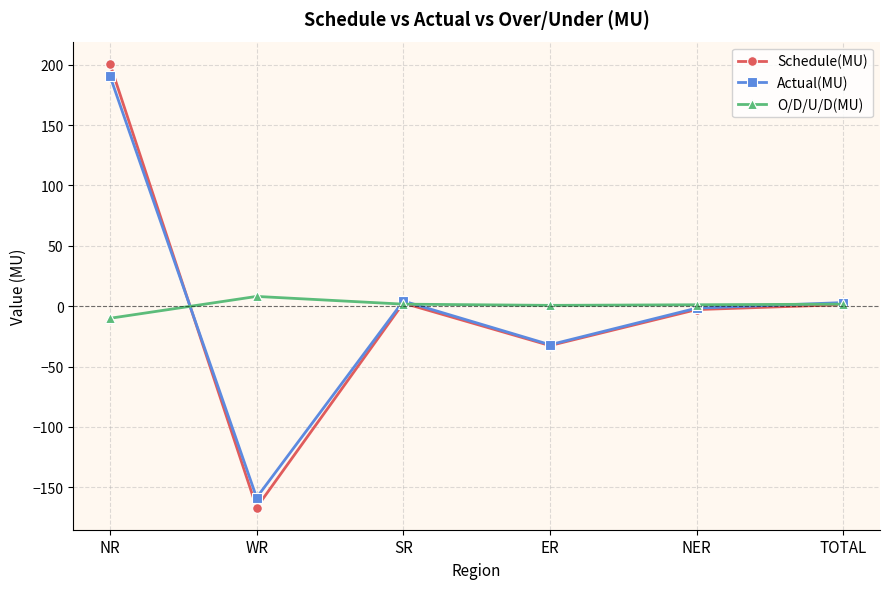

What is the label of the 4th point from the left?

ER